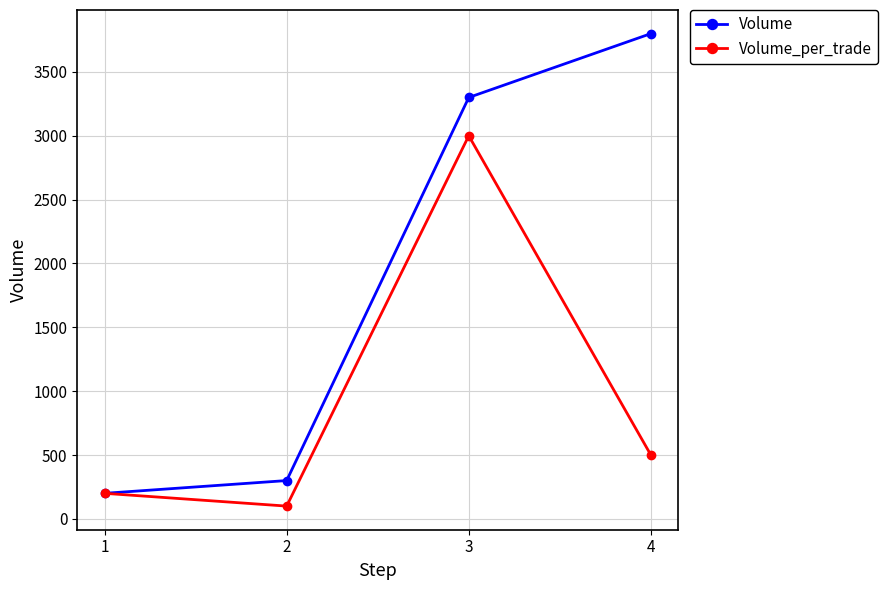

Which series has the largest total across all categories?

Volume